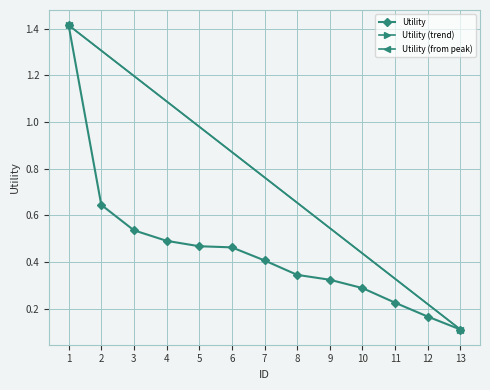

Does the chart have visible grid lines?

Yes